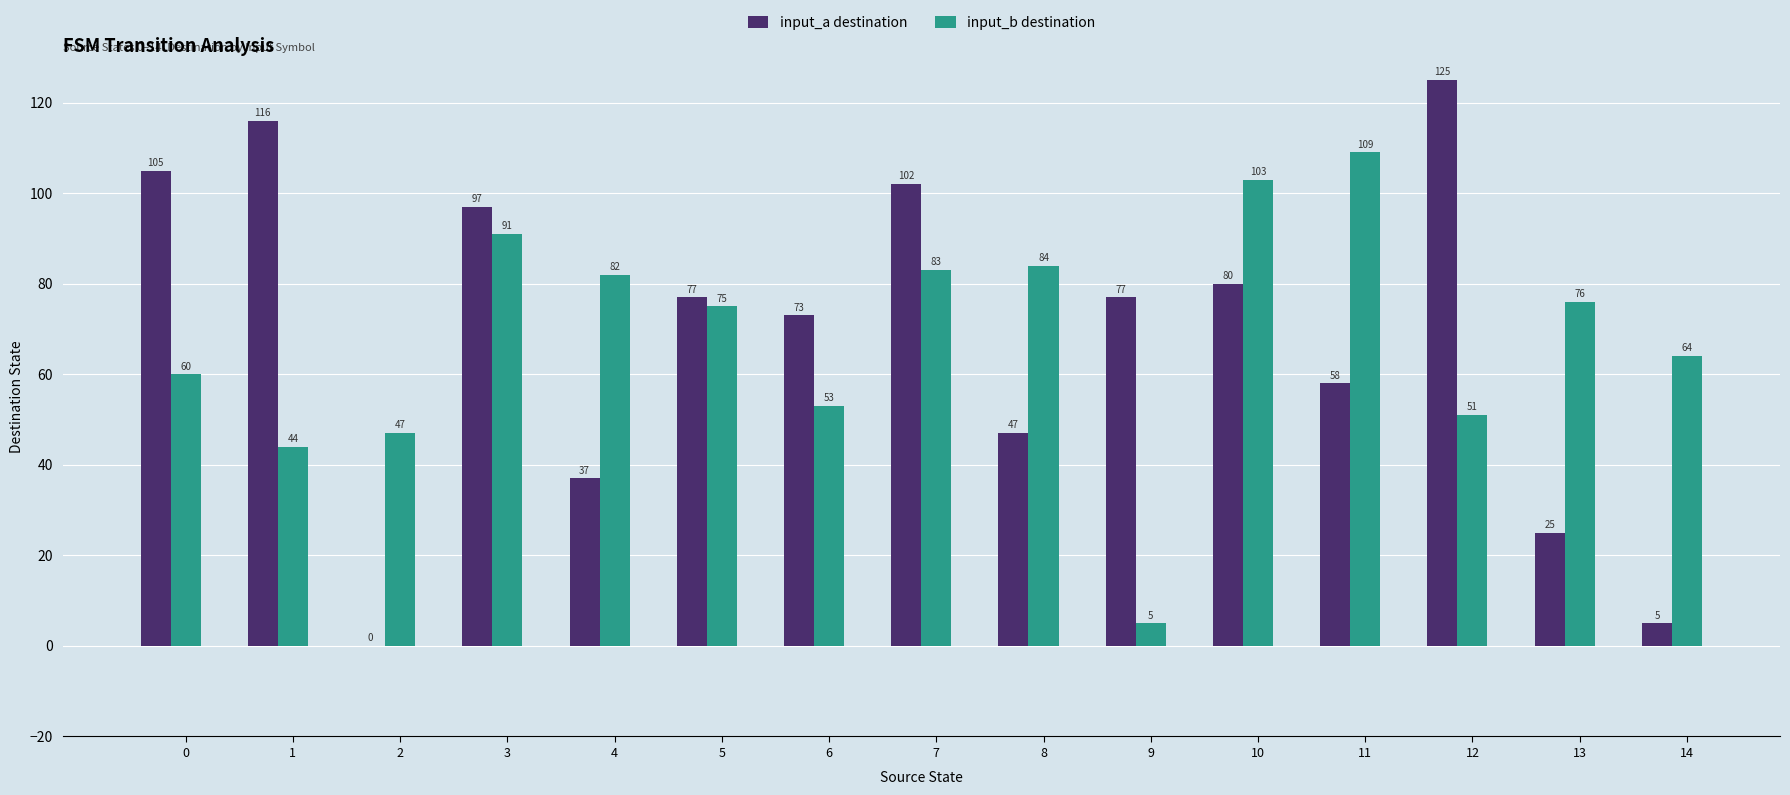

Are the bars horizontal?

No